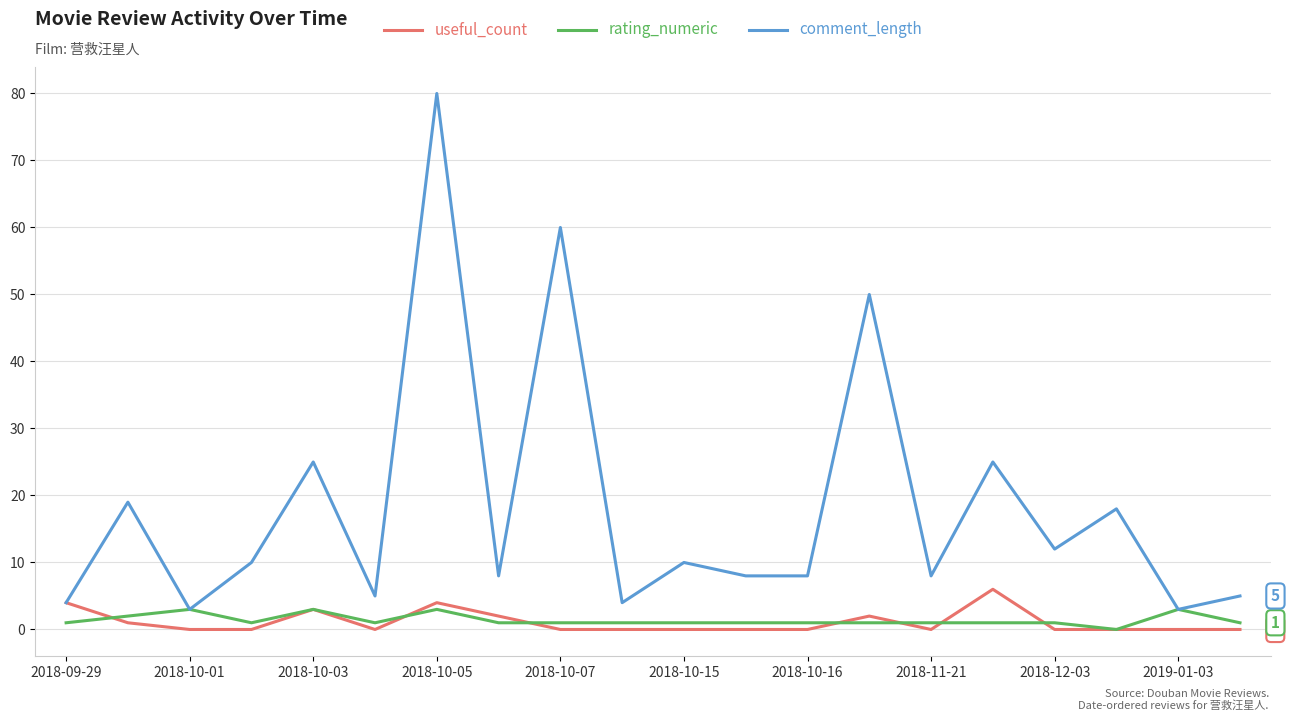

Which series has the largest range (max minus min)?

comment_length